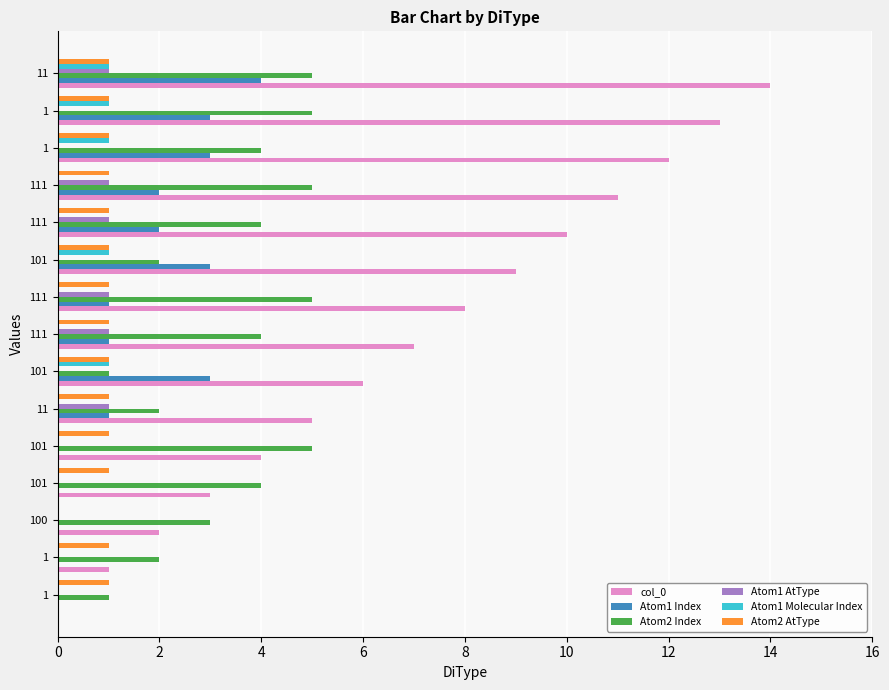

At how many categories does at least one series exceed 10?

4